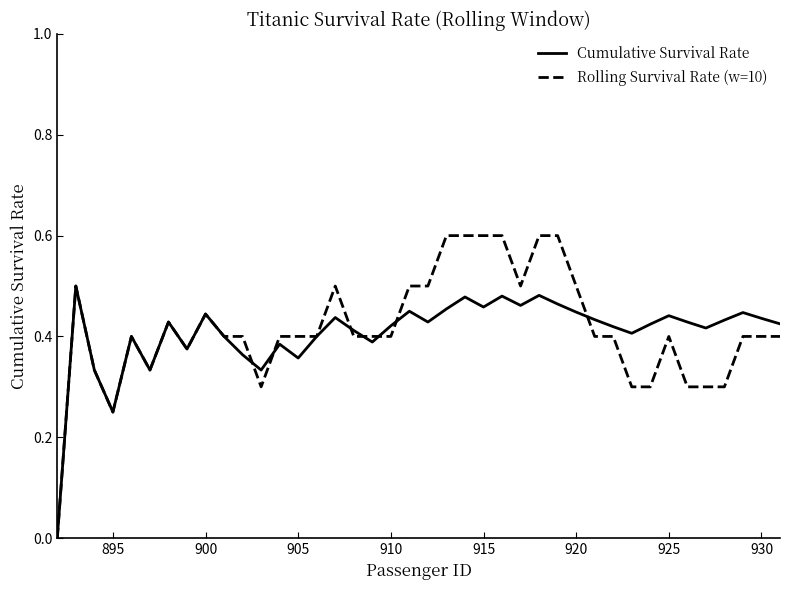

Rank the series by their maximum value, from lowest to highest.

Cumulative Survival Rate, Rolling Survival Rate (w=10)